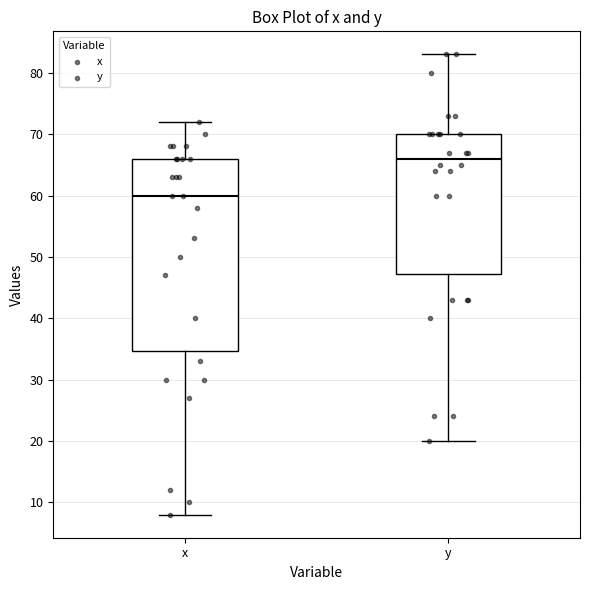

Where does the lower whisker of the box for y end on the y-axis? The values are not printed on the chart, so give them approximately, as read against the axis.

20